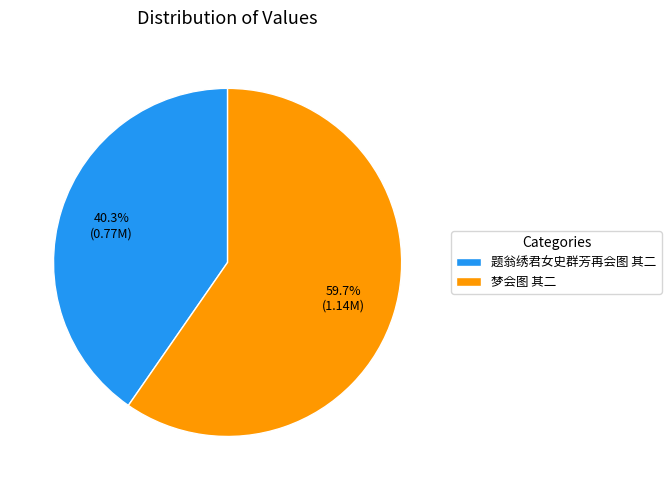

How much of the chart is everything except 梦会图 其二?

40.3%